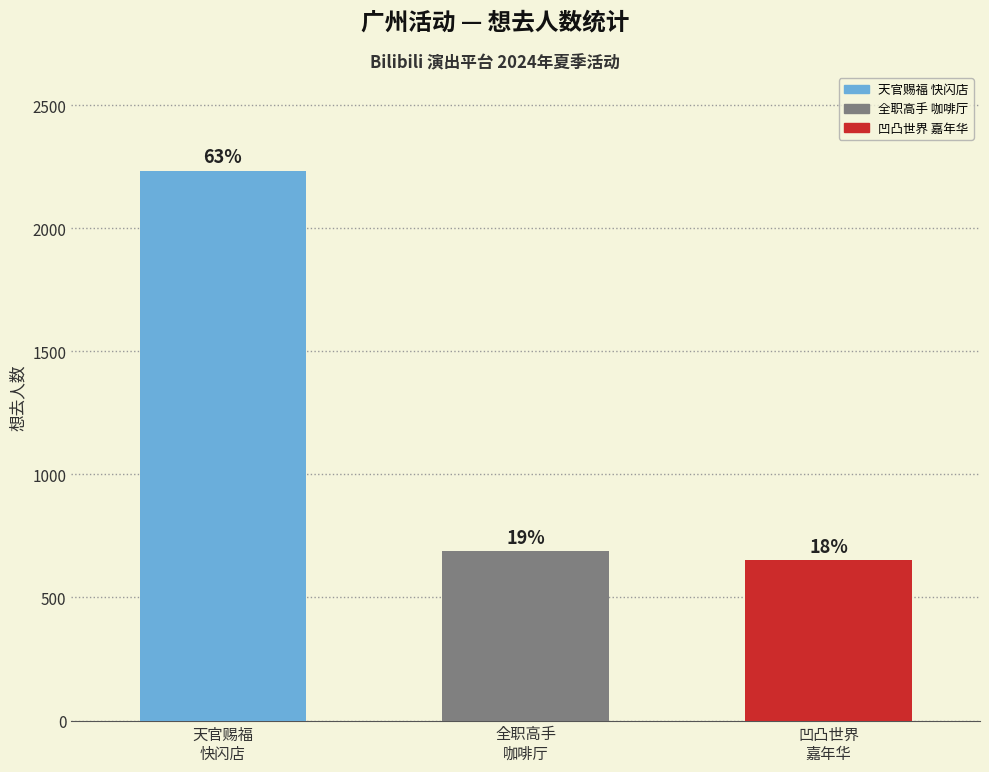

Reading right to left, extract all data points from this chart.

651	687	2233